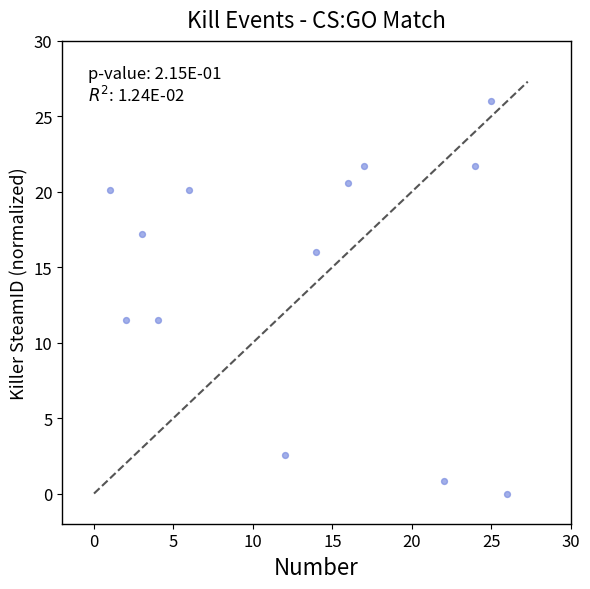

What is the range of Y values (max minus min)?

26.0